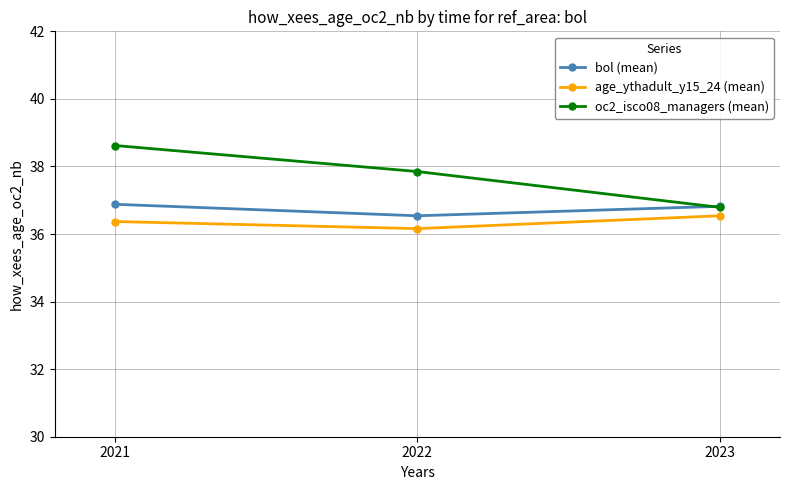

What are all the series names shown in the legend?

bol (mean), age_ythadult_y15_24 (mean), oc2_isco08_managers (mean)